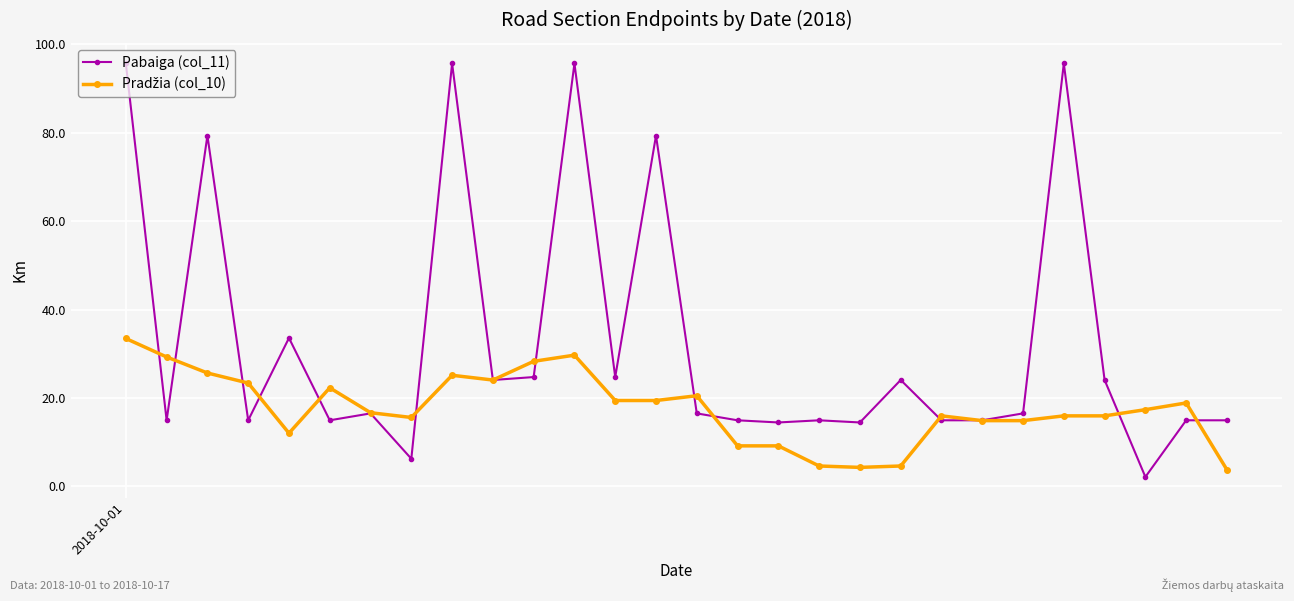

Which series has the largest range (max minus min)?

Pabaiga (col_11)